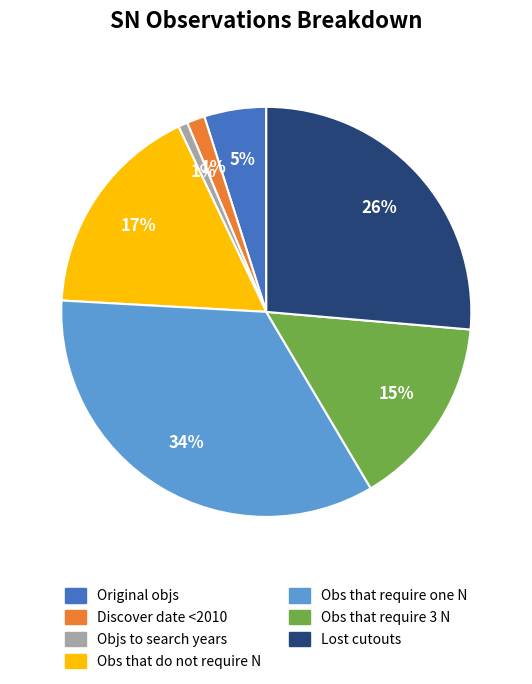

Is Obs that require one N the majority of the pie?

No